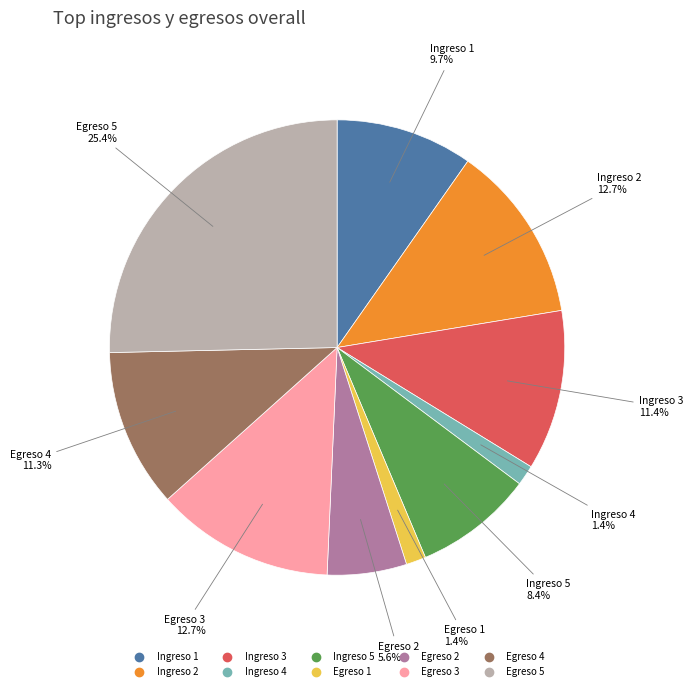

The Egreso 1 slice represents 1% of the pie. True or false?

True